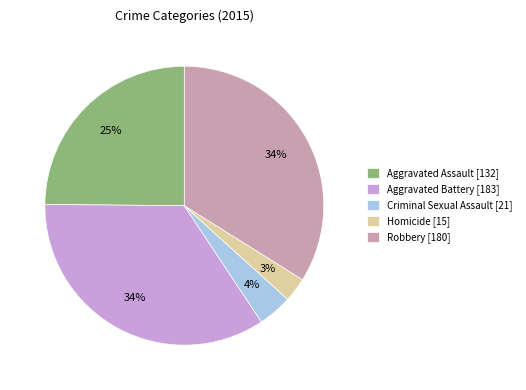

To the nearest percent, what is the combined percentage of Aggravated Assault and Criminal Sexual Assault?

29%